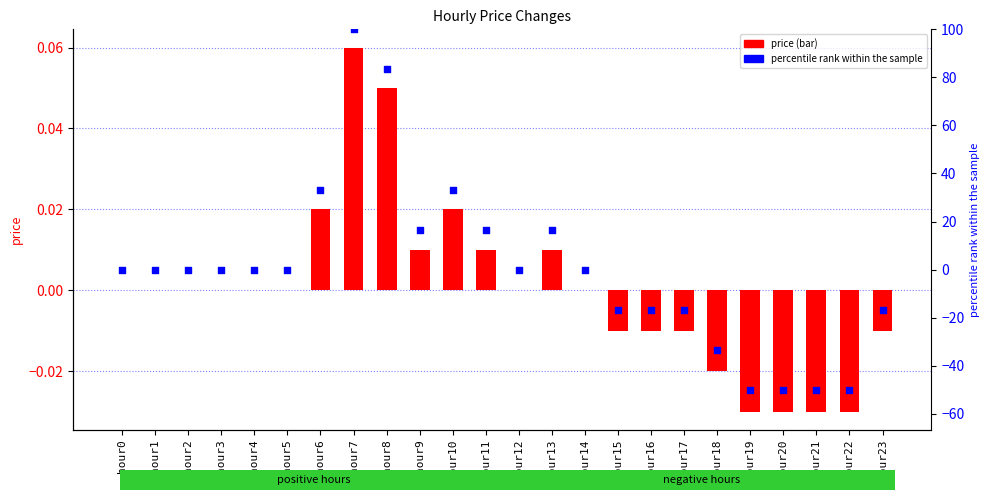

Is the value of price at hour1 greater than the value of percentile rank within the sample at hour15?

Yes